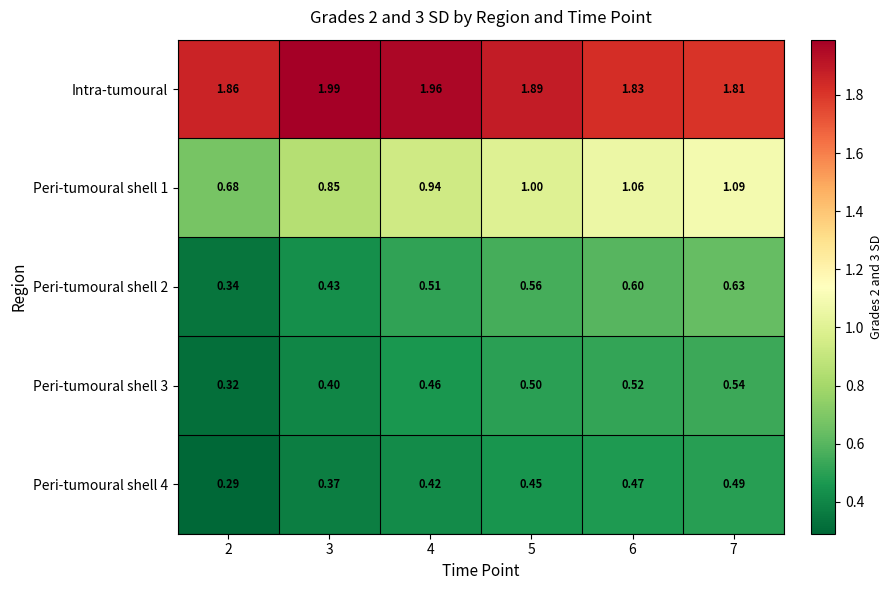

Which series has the widest spread of values?

Peri-tumoural shell 1